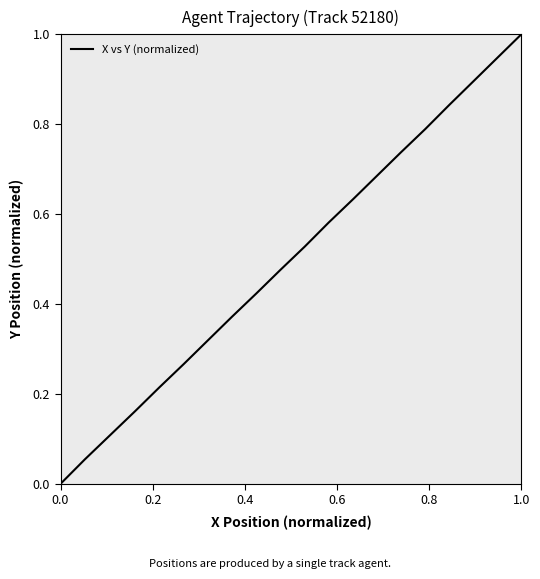

Is this an area chart (filled region under the line)?

No